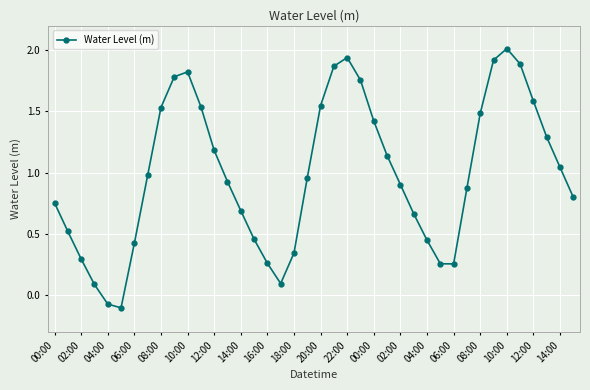

What is the difference between the maximum and minimum values?

2.1